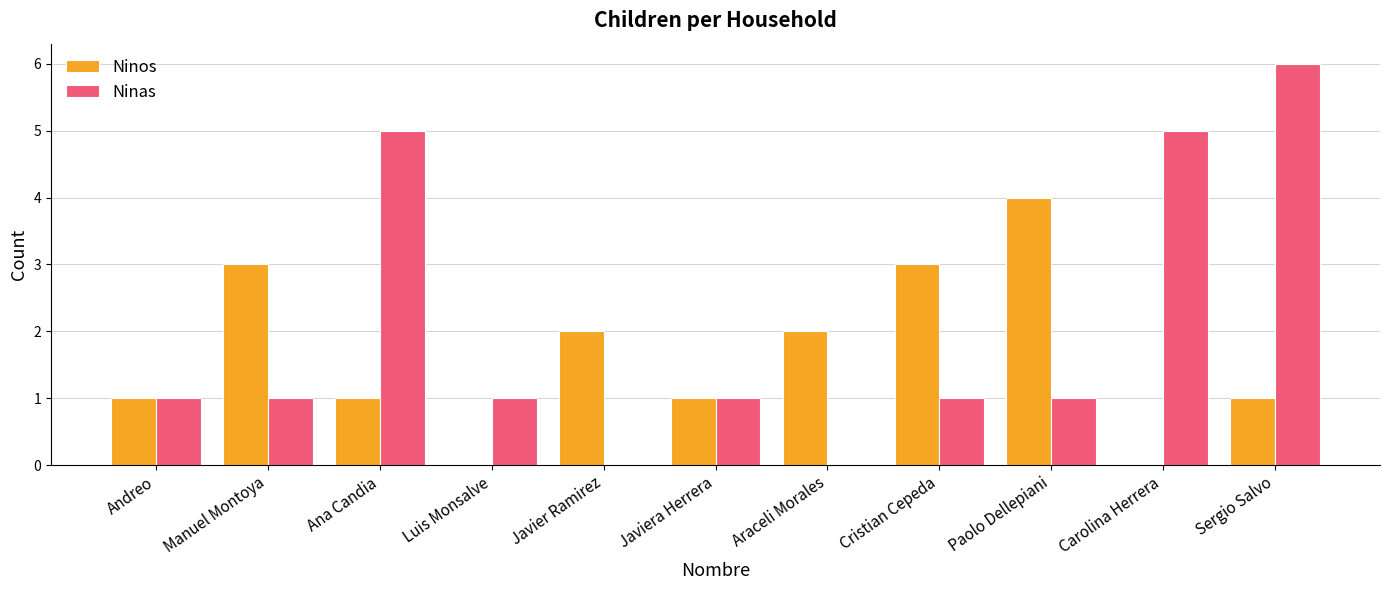

Are the bars horizontal?

No